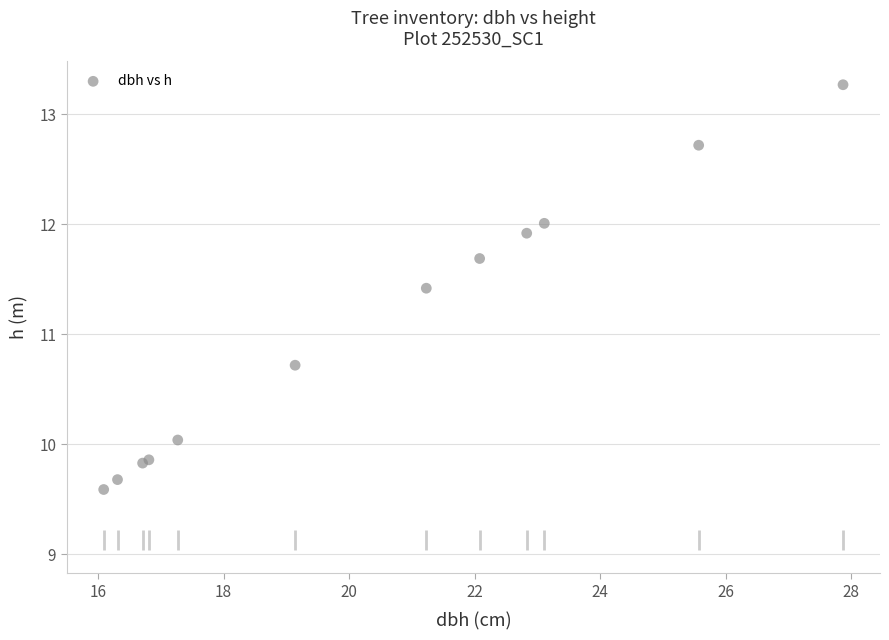

What Y value in the scatter plot is closest to 11?

10.7